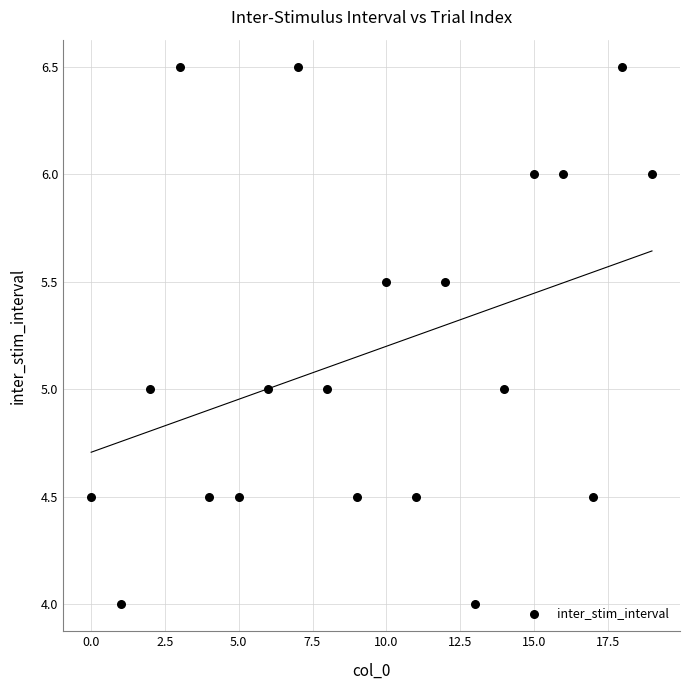

What is the range of Y values (max minus min)?

2.5